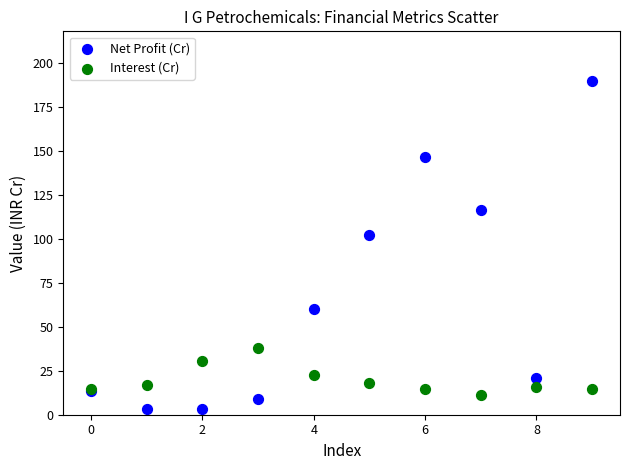

Which series has the widest spread of Y values?

Net Profit (Cr)